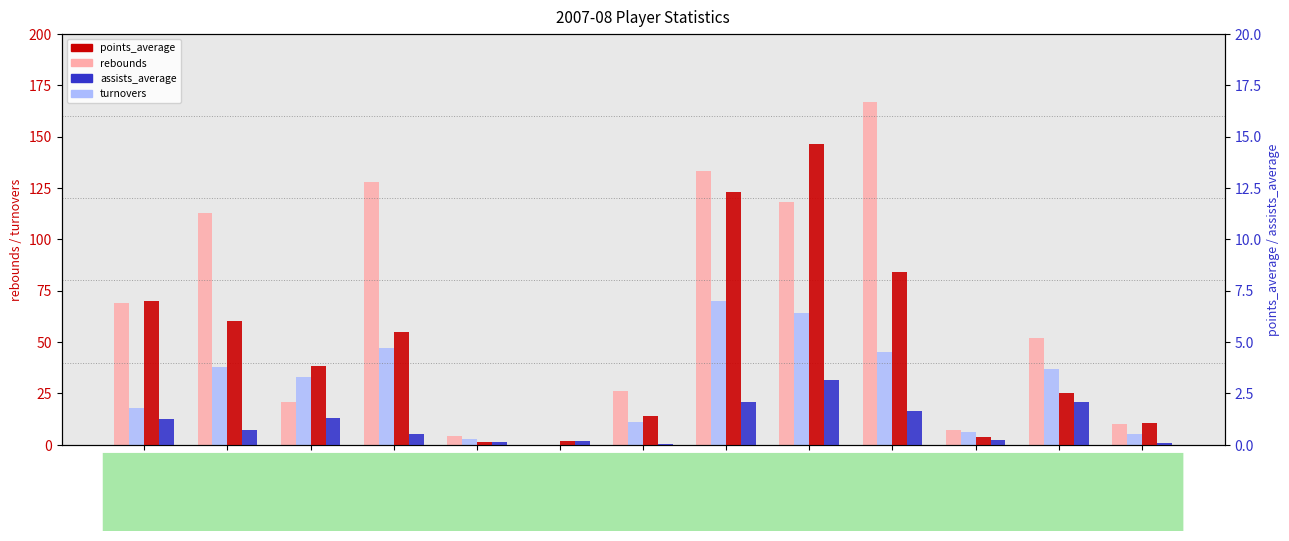

What is the sum of all turnovers values?

377.0